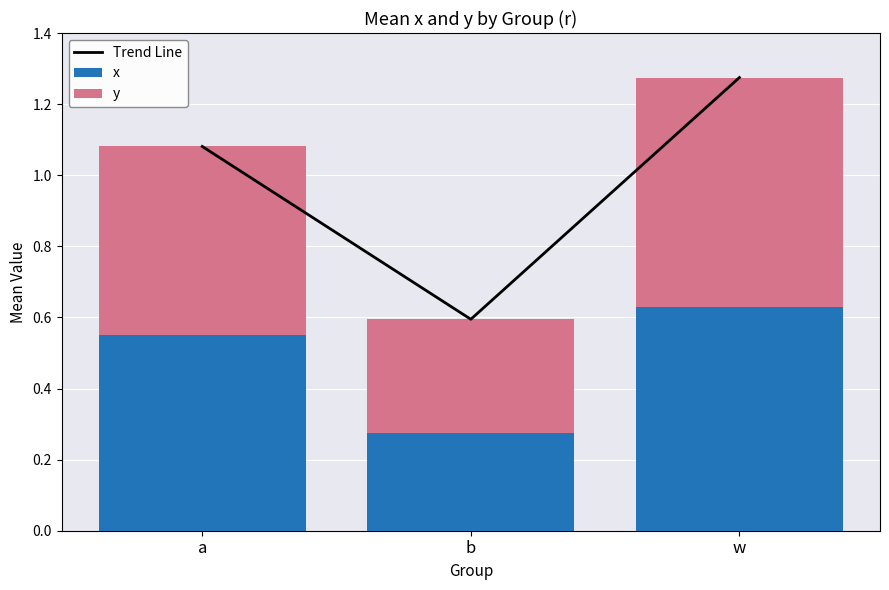

What is the label of the 2nd bar from the left?

b